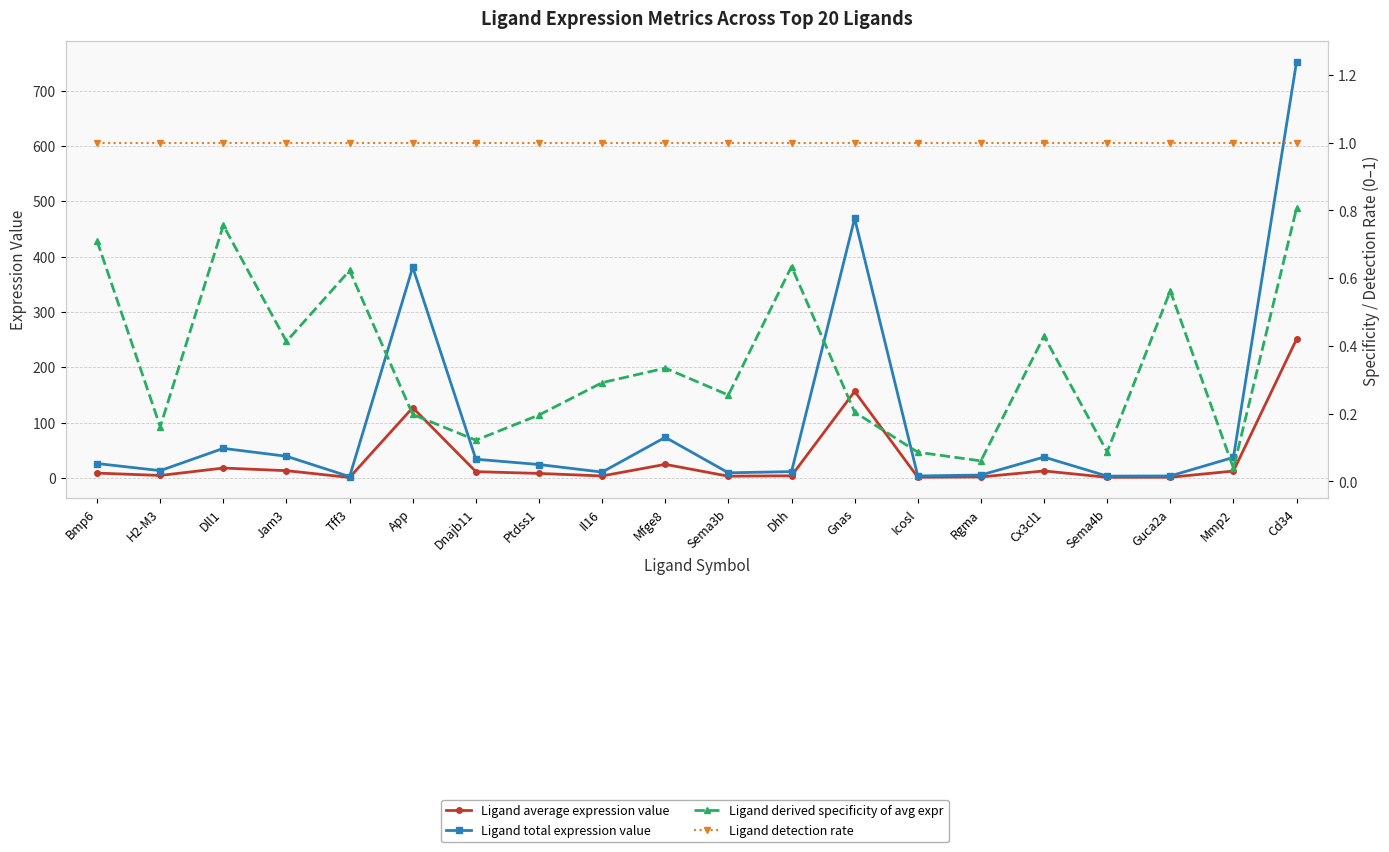

True or false: Ligand total expression value has a value of 1.4 at Tff3.

False